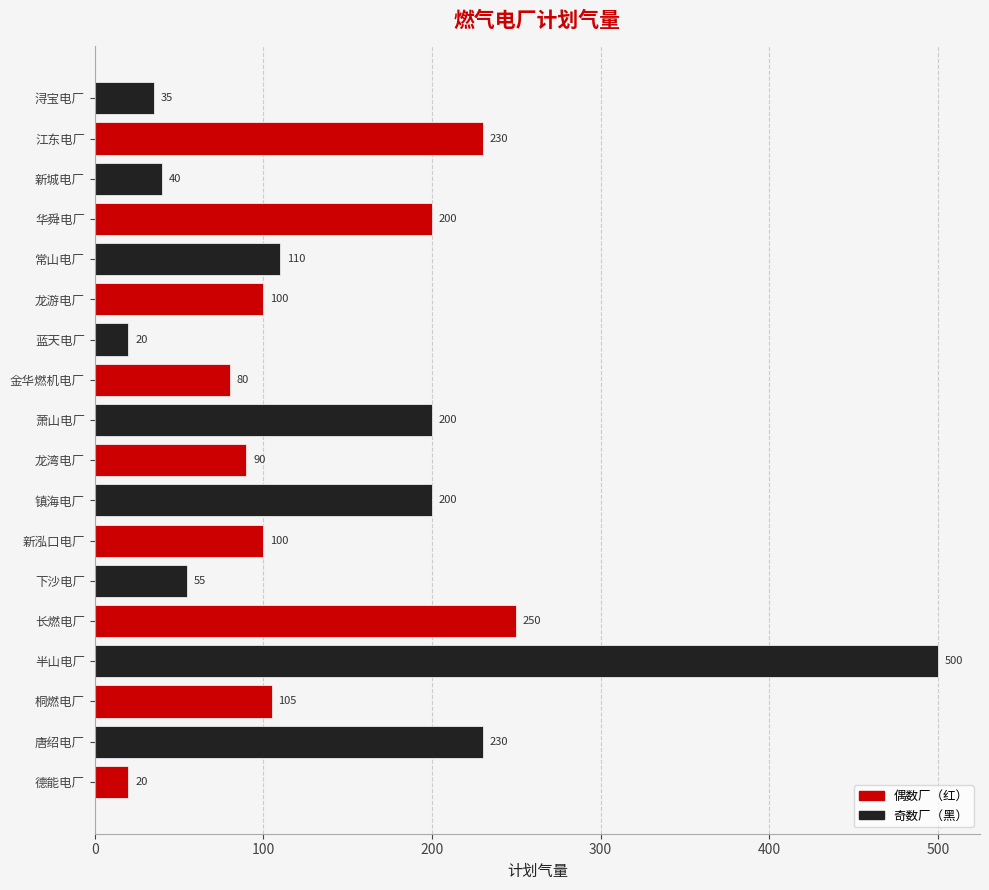

What value does the data have at 龙湾电厂?

90